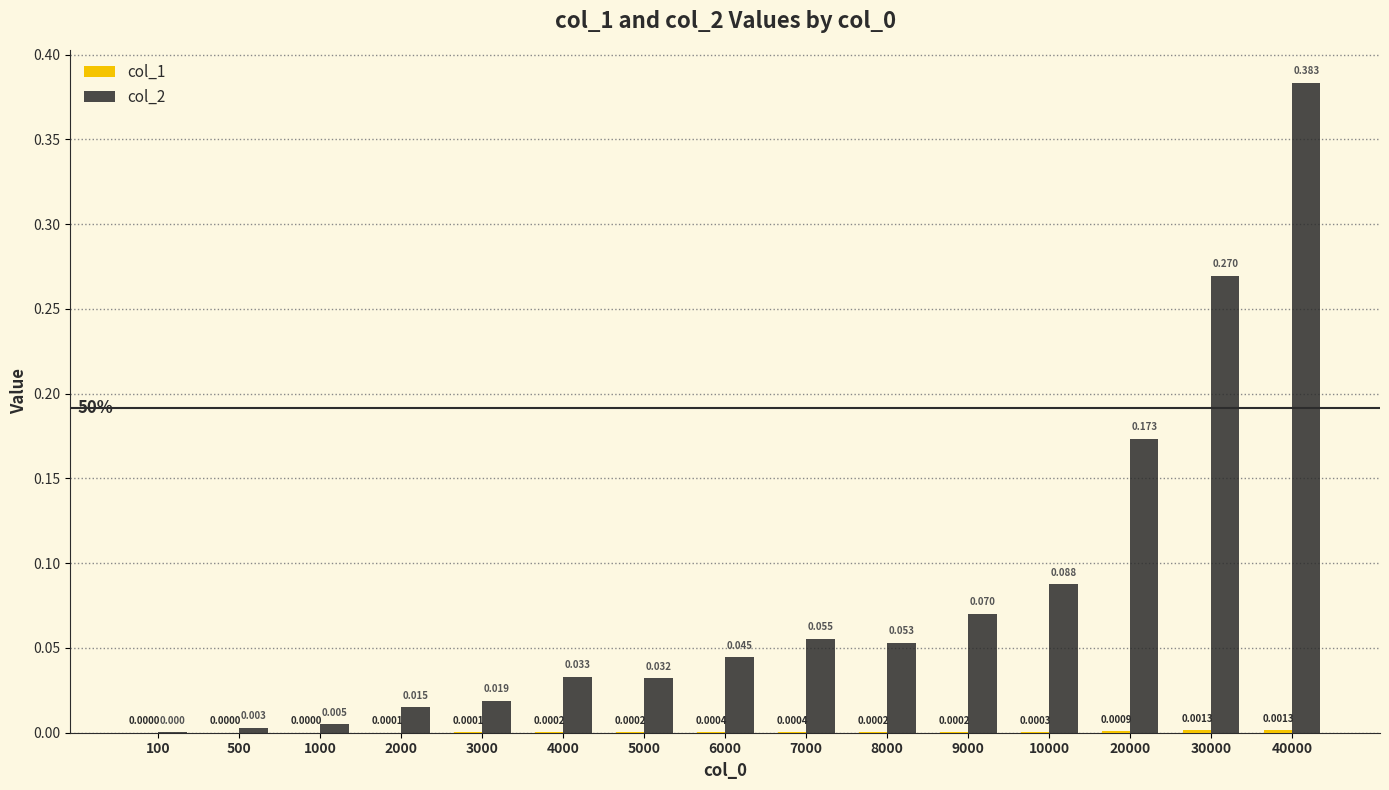

Between 2000 and 8000, which is larger?

8000